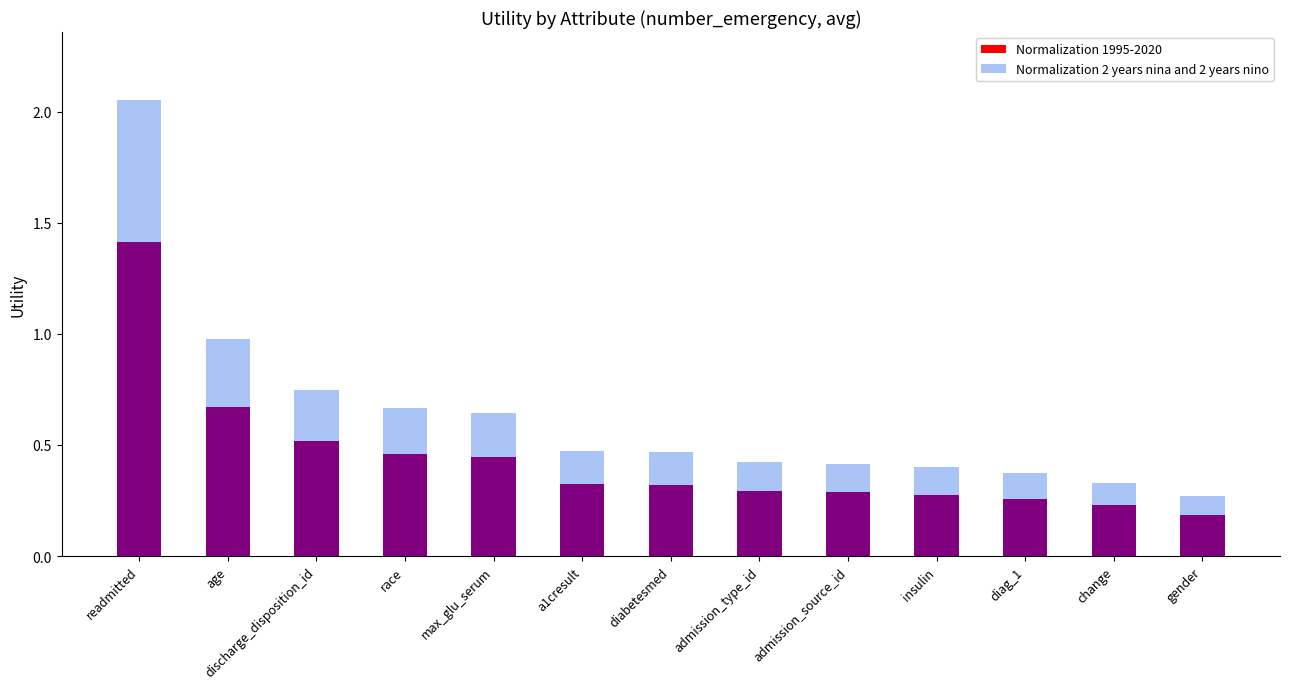

What is the spread (max minus min) of values at readmitted?

0.6